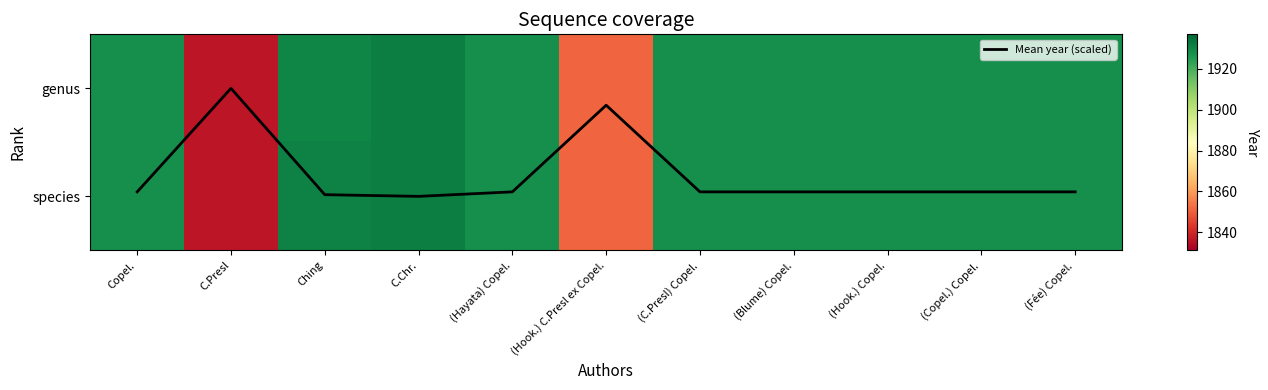

Rank the series by their maximum value, from lowest to highest.

Mean year (scaled), genus, species